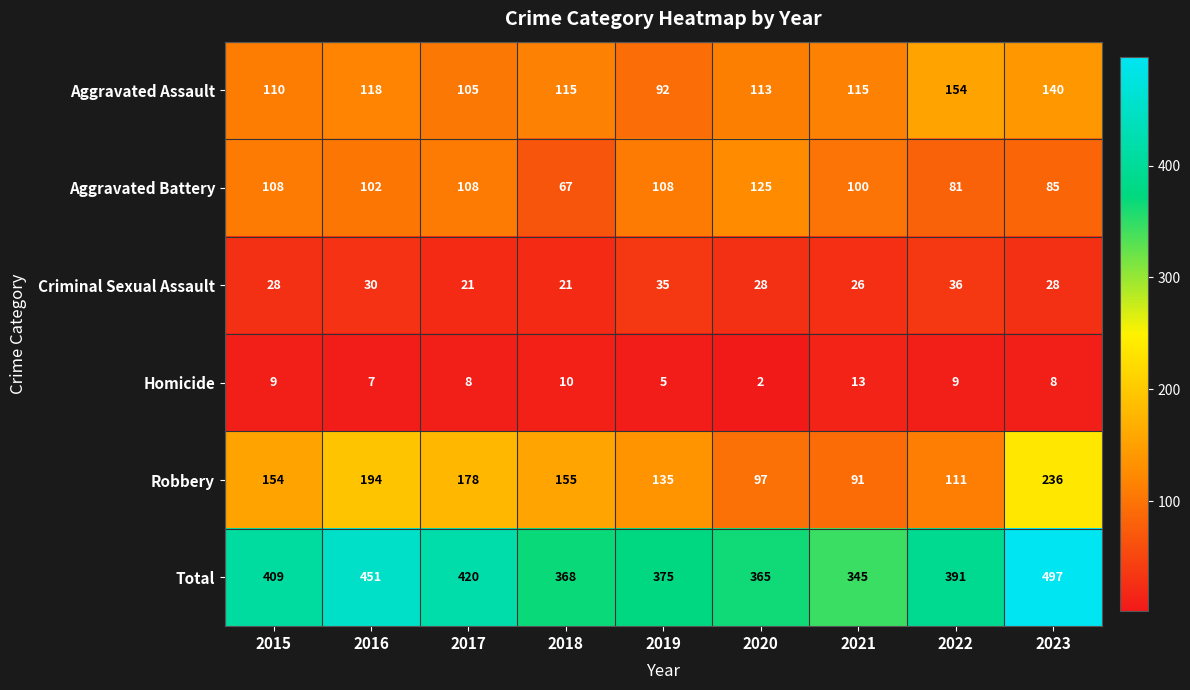

The value of Homicide at 2018 is 10. True or false?

True